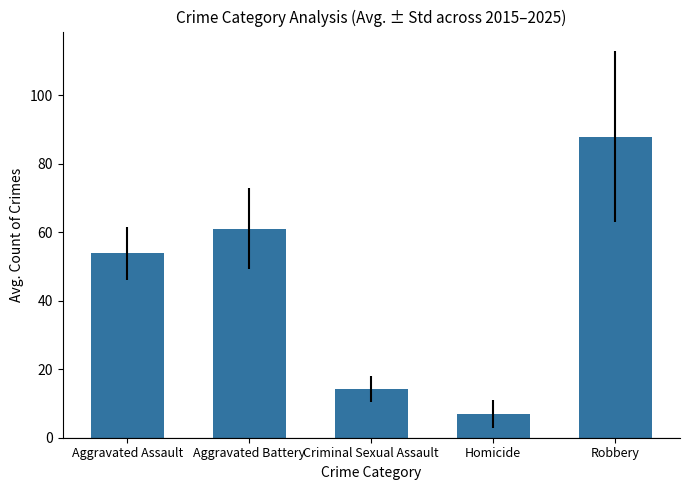

Rank the categories by value from lowest to highest.

Homicide, Criminal Sexual Assault, Aggravated Assault, Aggravated Battery, Robbery